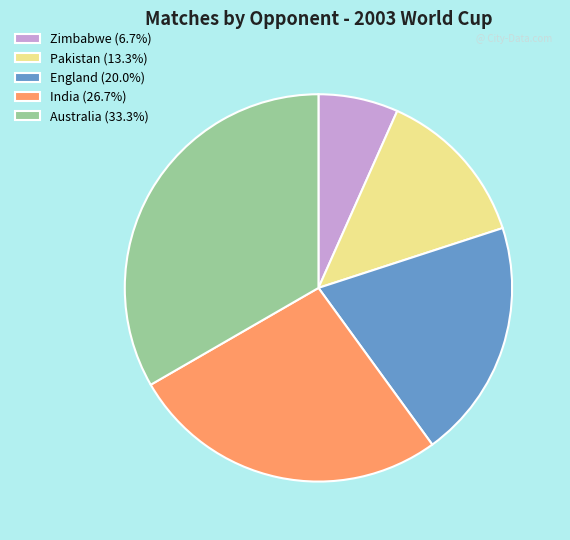

What is the smallest slice in the pie chart?

Zimbabwe